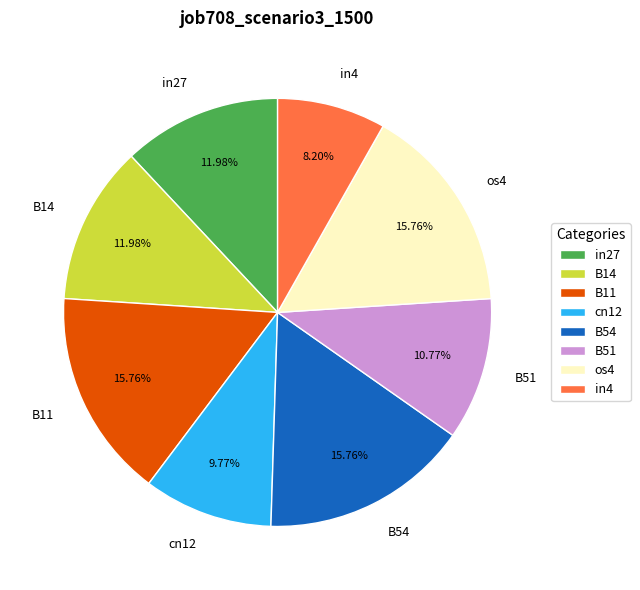

Do in4 and os4 together represent more than half of the pie?

No